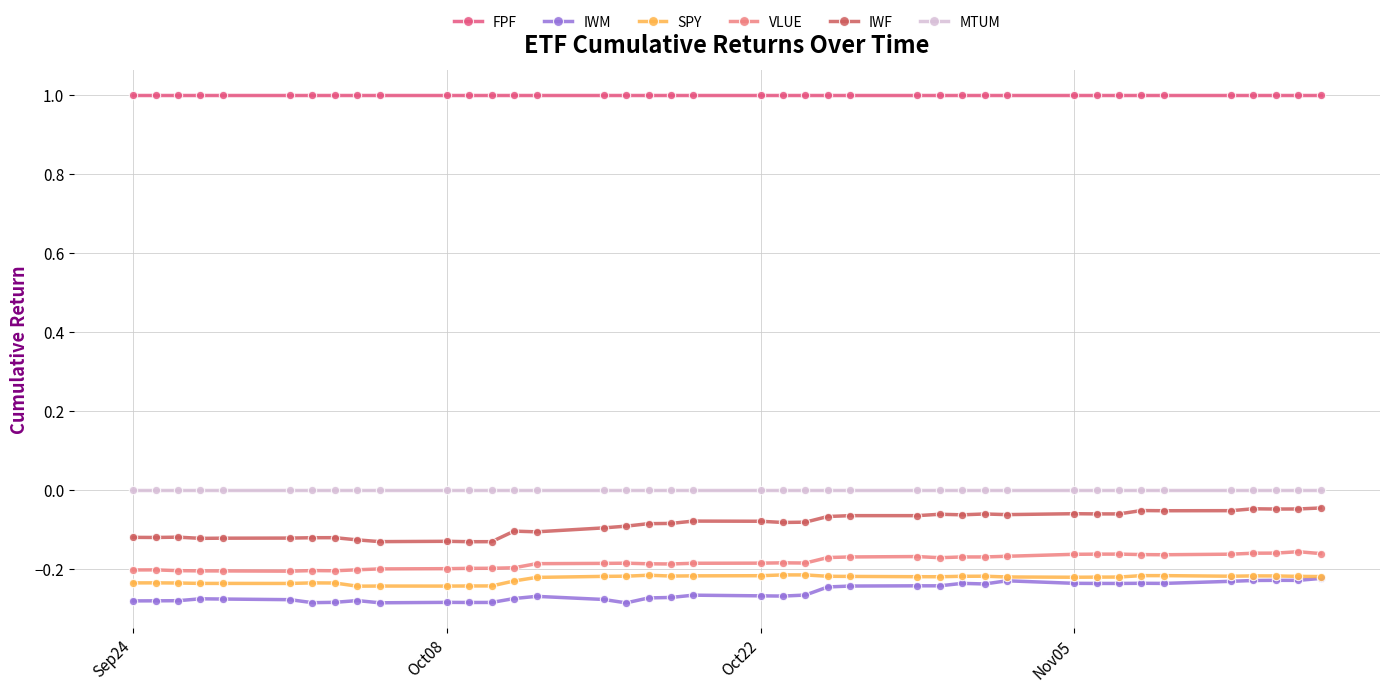

Which series has the largest total across all categories?

FPF